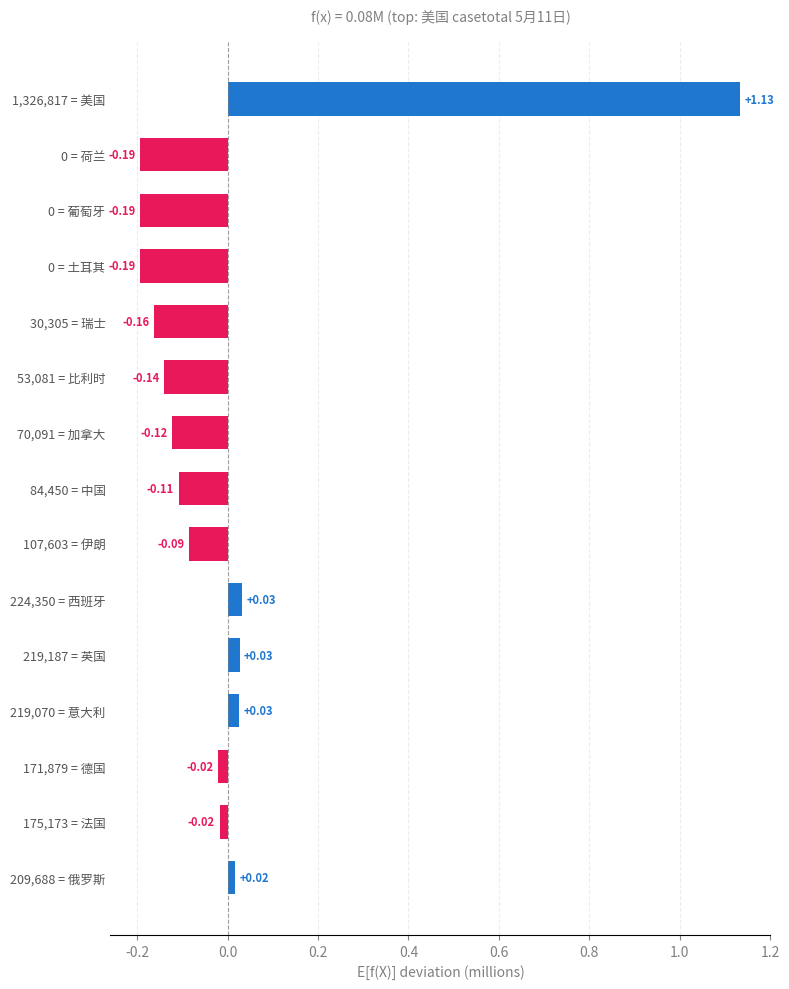

What is the difference between the maximum and minimum values?

1.3